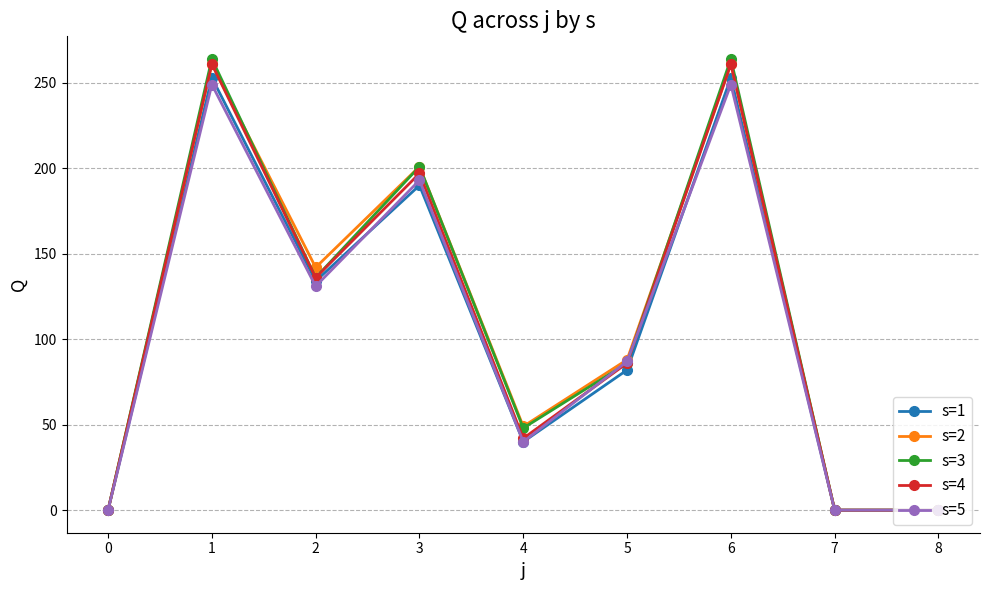

What is the difference between the maximum and minimum values in the s=3 series?

264